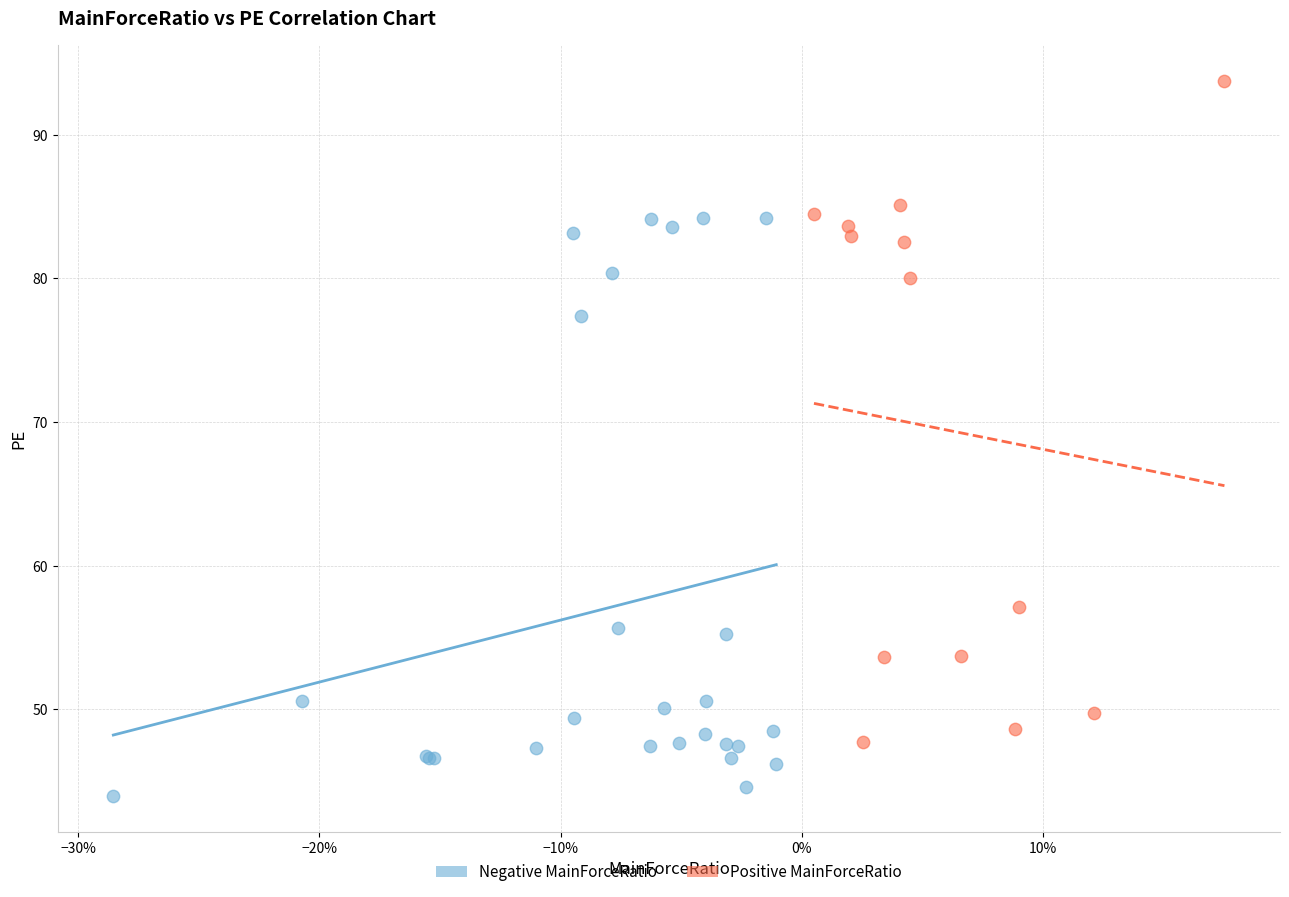

Which series reaches the minimum Y coordinate?

Negative MainForceRatio